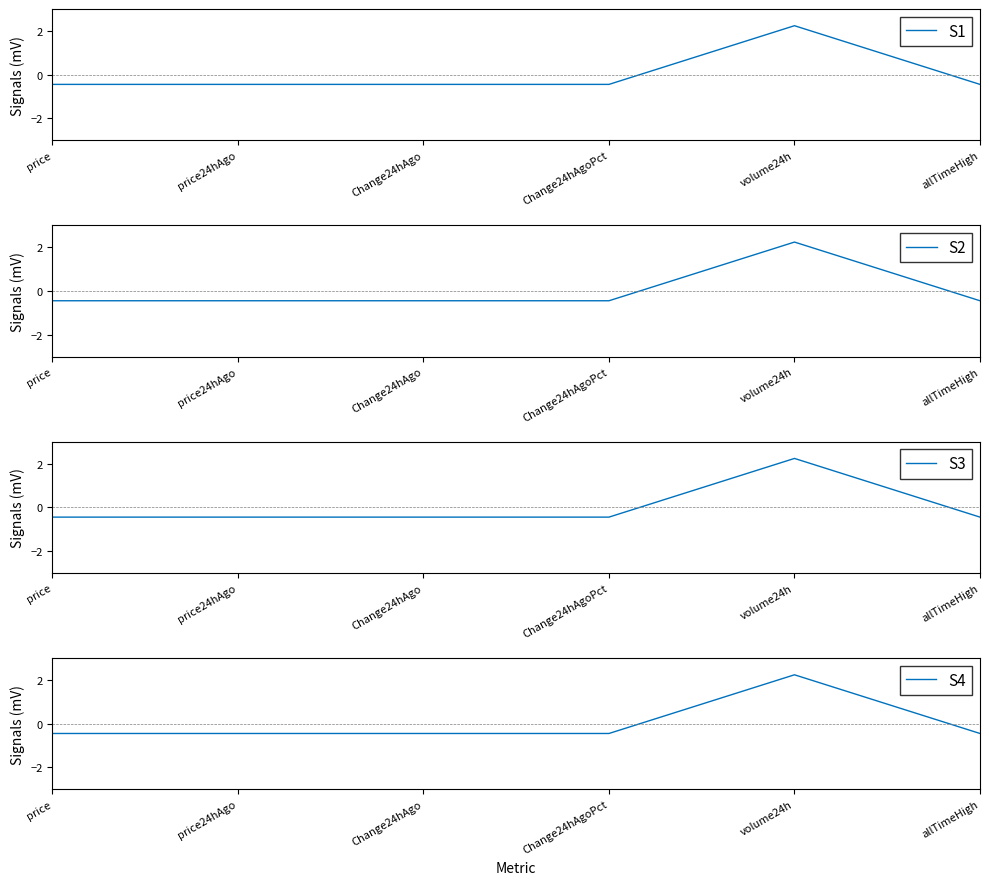

What position from the right is Change24hAgoPct?

3